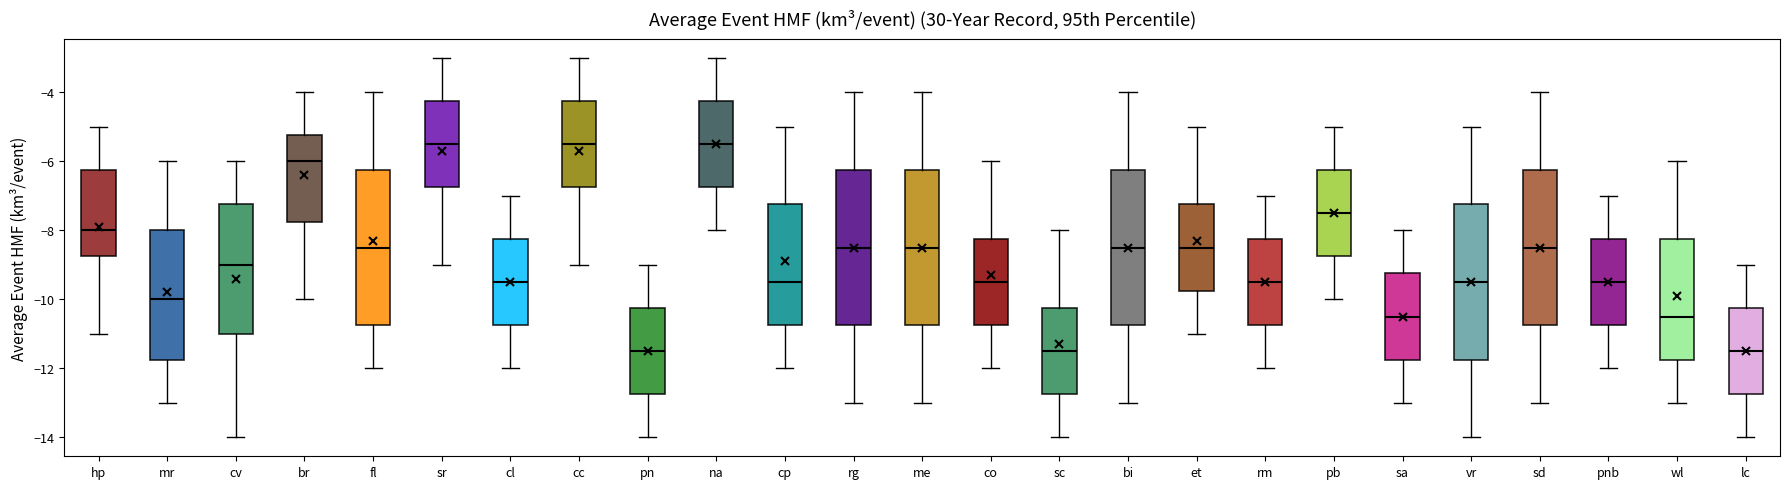

Reading left to right, transcribe this box plot: for each box, give where its median line is, the range the box spans, and where its two whiskers end, as read against the y-axis. The values are not printed on the chart, so give them approximately, as read against the axis.

hp: median -8.0, box -8.8 to -6.2, whiskers -11.0 to -5.0
mr: median -10.0, box -11.8 to -8.0, whiskers -13.0 to -6.0
cv: median -9.0, box -11.0 to -7.2, whiskers -14.0 to -6.0
br: median -6.0, box -7.8 to -5.2, whiskers -10.0 to -4.0
fl: median -8.4, box -10.8 to -6.2, whiskers -12.0 to -4.0
sr: median -5.4, box -6.8 to -4.2, whiskers -9.0 to -3.0
cl: median -9.4, box -10.8 to -8.2, whiskers -12.0 to -7.0
cc: median -5.4, box -6.8 to -4.2, whiskers -9.0 to -3.0
pn: median -11.4, box -12.8 to -10.2, whiskers -14.0 to -9.0
na: median -5.4, box -6.8 to -4.2, whiskers -8.0 to -3.0
cp: median -9.4, box -10.8 to -7.2, whiskers -12.0 to -5.0
rg: median -8.4, box -10.8 to -6.2, whiskers -13.0 to -4.0
me: median -8.4, box -10.8 to -6.2, whiskers -13.0 to -4.0
co: median -9.4, box -10.8 to -8.2, whiskers -12.0 to -6.0
sc: median -11.4, box -12.8 to -10.2, whiskers -14.0 to -8.0
bi: median -8.4, box -10.8 to -6.2, whiskers -13.0 to -4.0
et: median -8.4, box -9.8 to -7.2, whiskers -11.0 to -5.0
rm: median -9.4, box -10.8 to -8.2, whiskers -12.0 to -7.0
pb: median -7.4, box -8.8 to -6.2, whiskers -10.0 to -5.0
sa: median -10.4, box -11.8 to -9.2, whiskers -13.0 to -8.0
vr: median -9.4, box -11.8 to -7.2, whiskers -14.0 to -5.0
sd: median -8.4, box -10.8 to -6.2, whiskers -13.0 to -4.0
pnb: median -9.4, box -10.8 to -8.2, whiskers -12.0 to -7.0
wl: median -10.4, box -11.8 to -8.2, whiskers -13.0 to -6.0
lc: median -11.4, box -12.8 to -10.2, whiskers -14.0 to -9.0